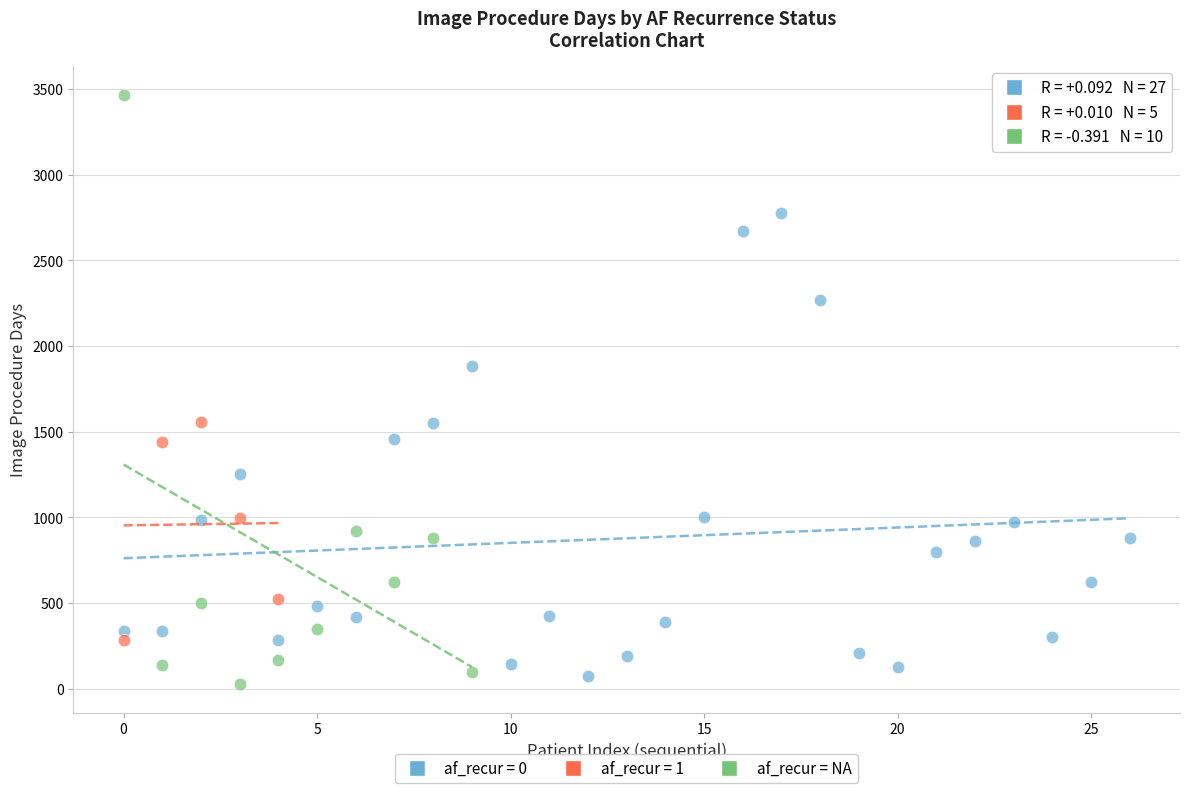

Which series has the largest Y range (max minus min)?

af_recur = NA